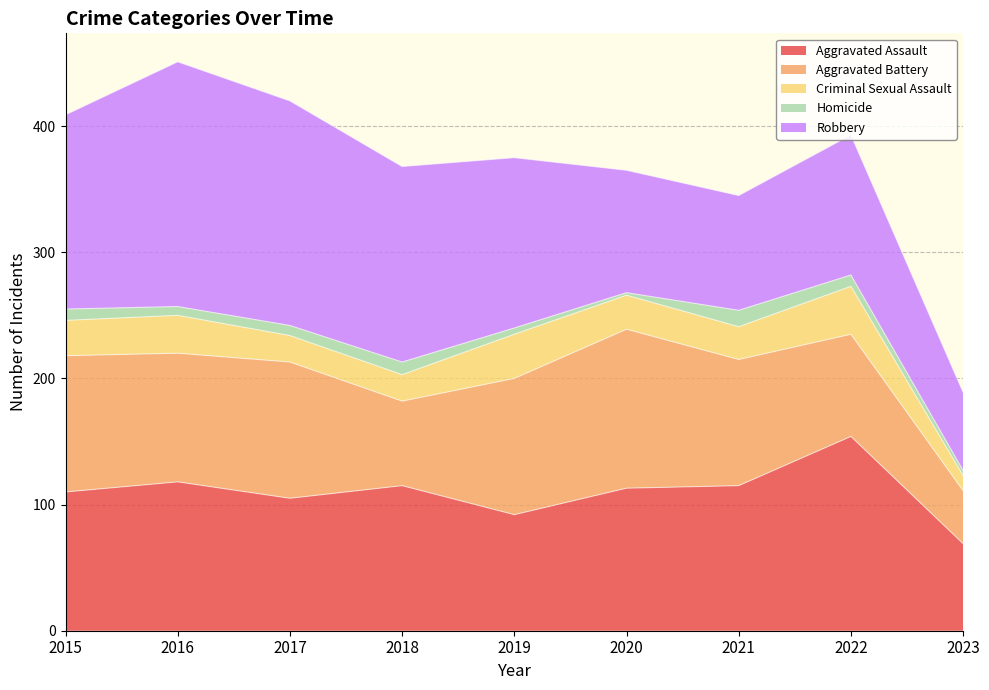

Which label corresponds to the largest value in the chart?

2016